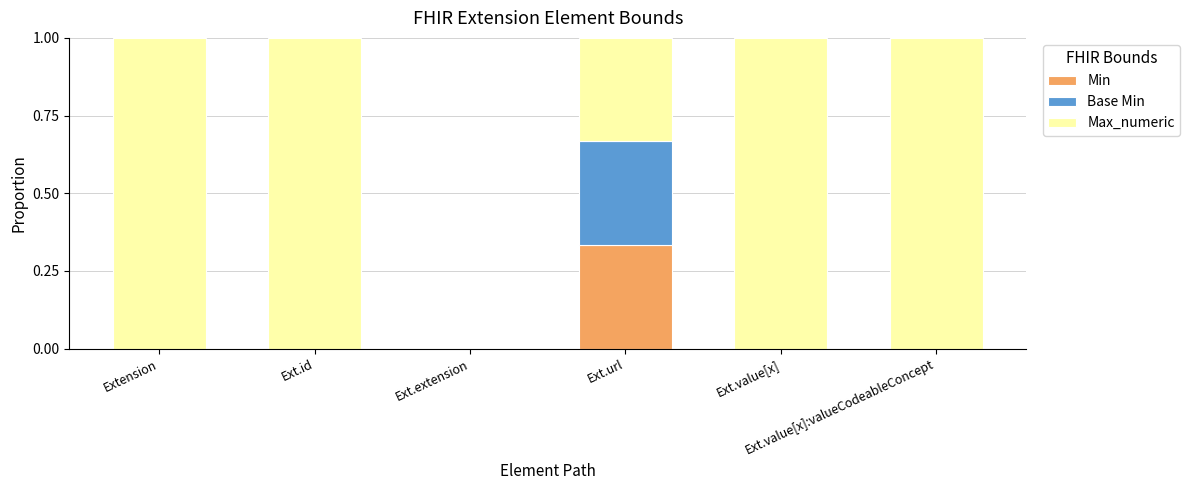

Count the number of data series in this chart.

3